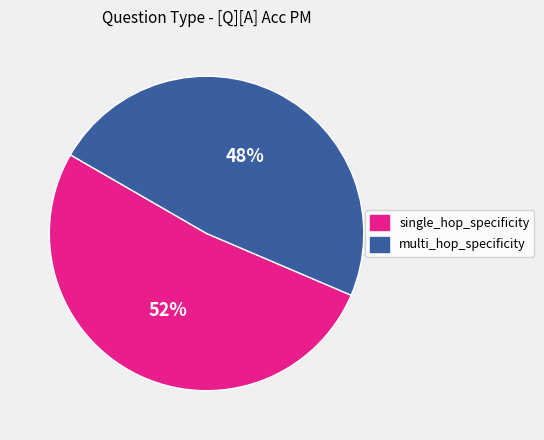

To the nearest percent, what is the difference between the largest and smallest slice percentages?

4%